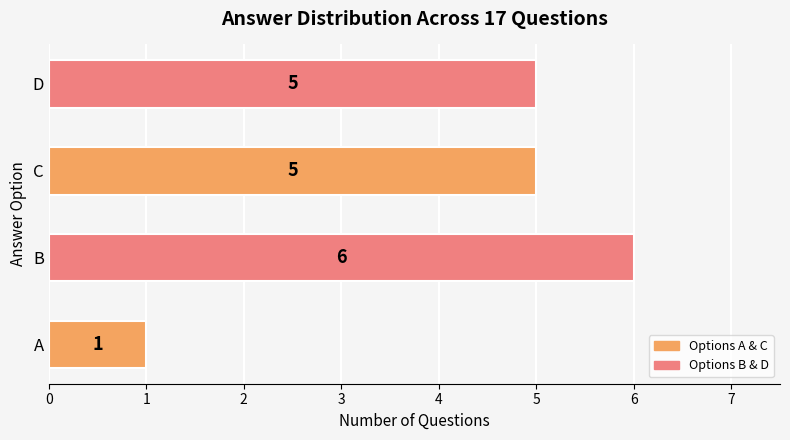

How many categories are shown in the chart?

4